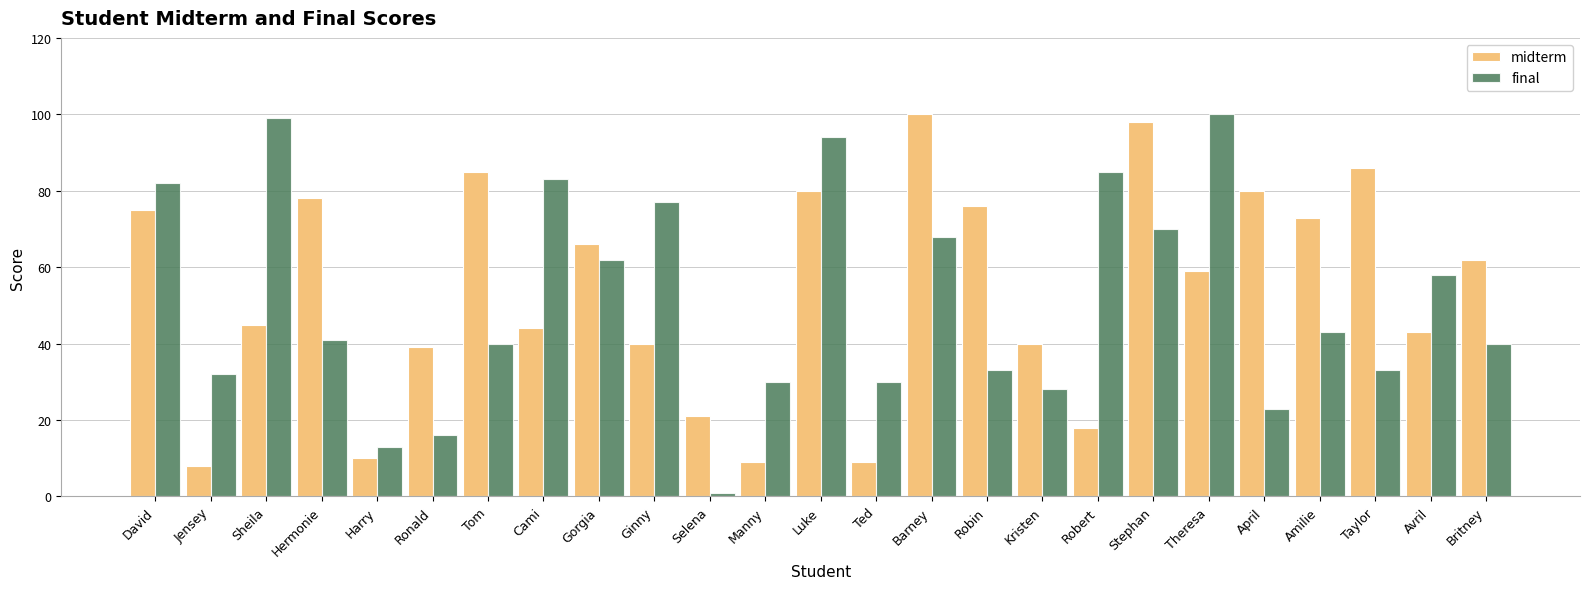

What is the average value of the final series?

51